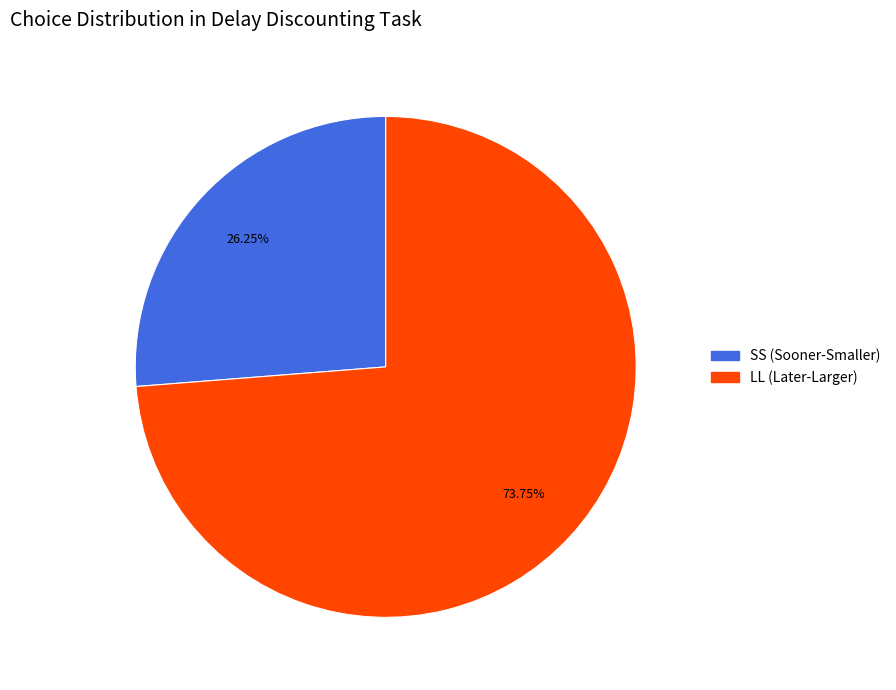

What is the ratio of the value at SS to the value at LL?

0.4